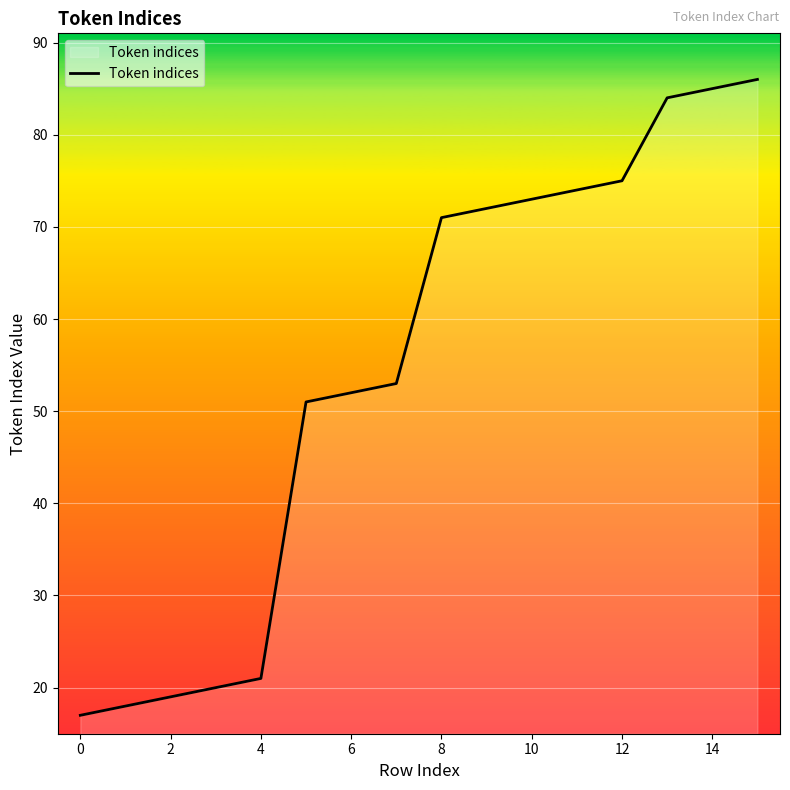

Reading left to right, list all the values displayed in this chart.

17	18	19	20	21	51	52	53	71	72	73	74	75	84	85	86